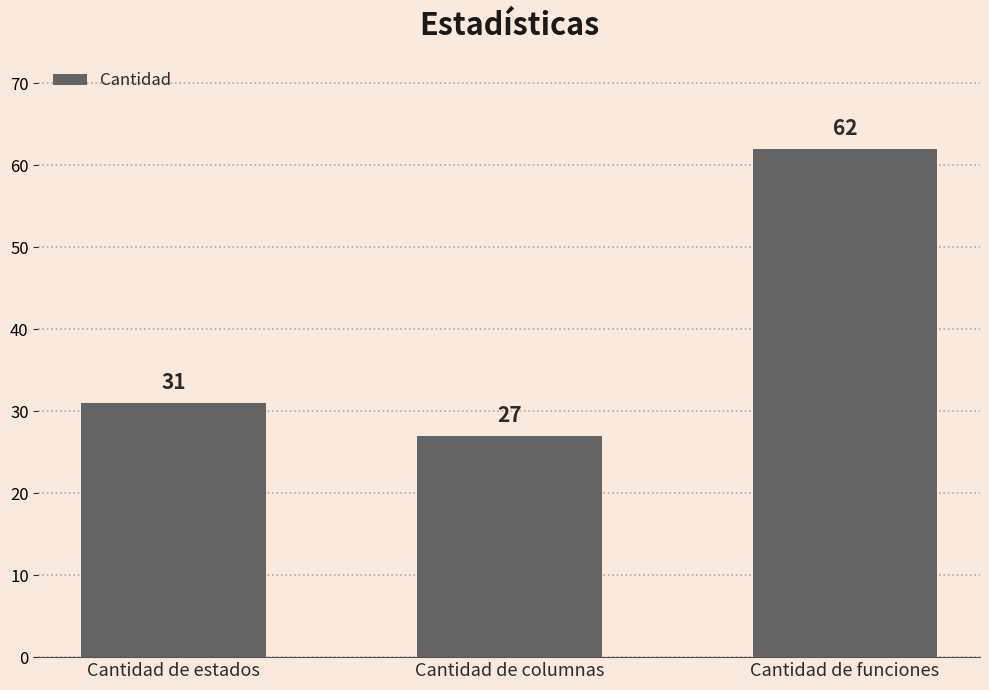

Count the number of data series in this chart.

1